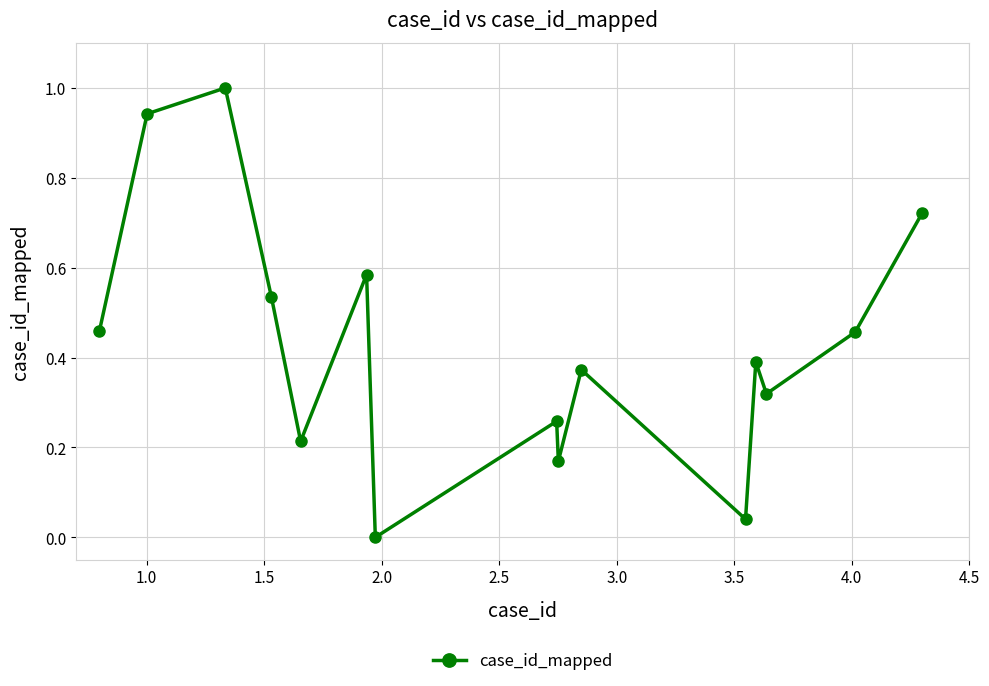

How many points are higher than both their immediate neighbors (excluding endpoints)?

5